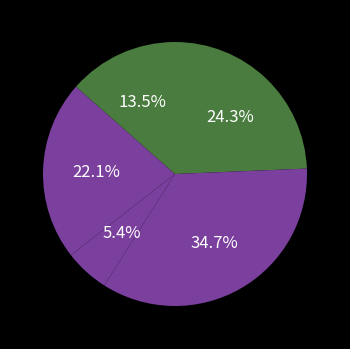

How many slices are in this pie chart?

5